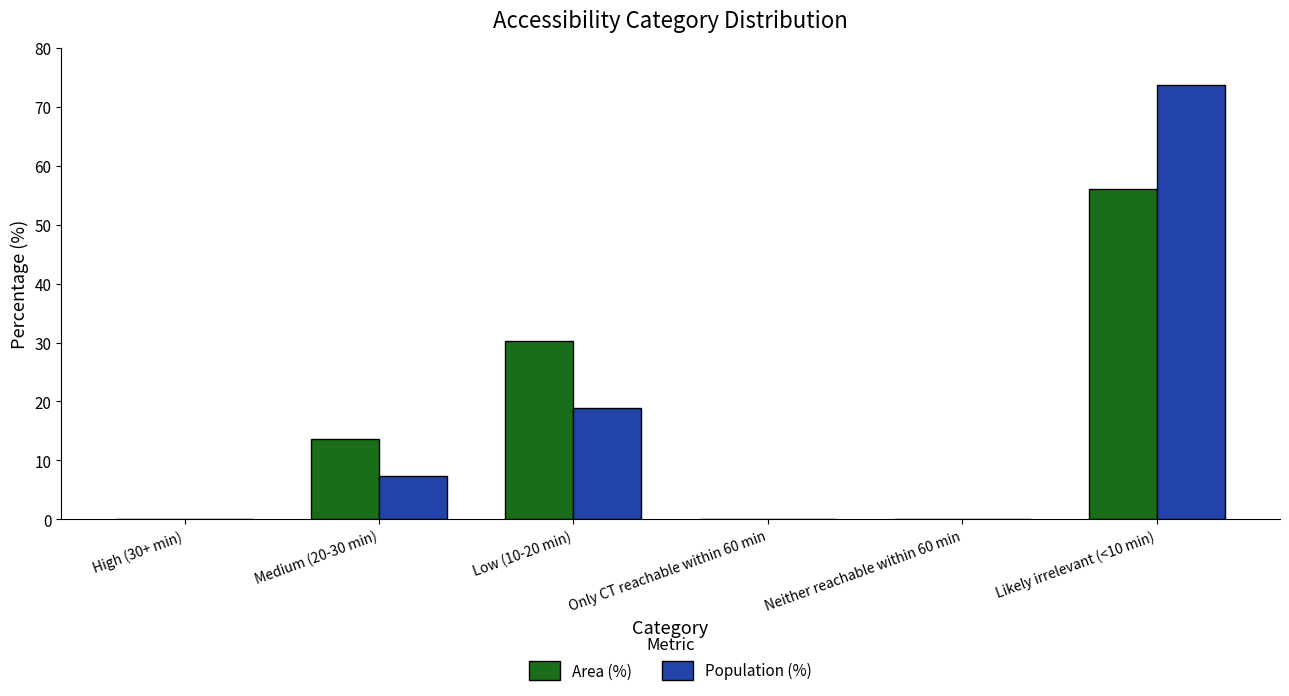

What is the sum of the Population (%) values at Low (10-20 min) and Only CT reachable within 60 min?

18.9